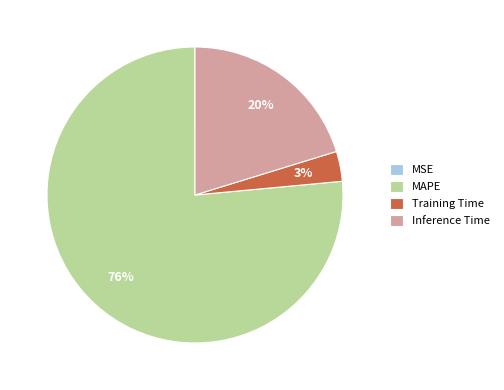

Does MAPE account for over 50% of the chart?

Yes